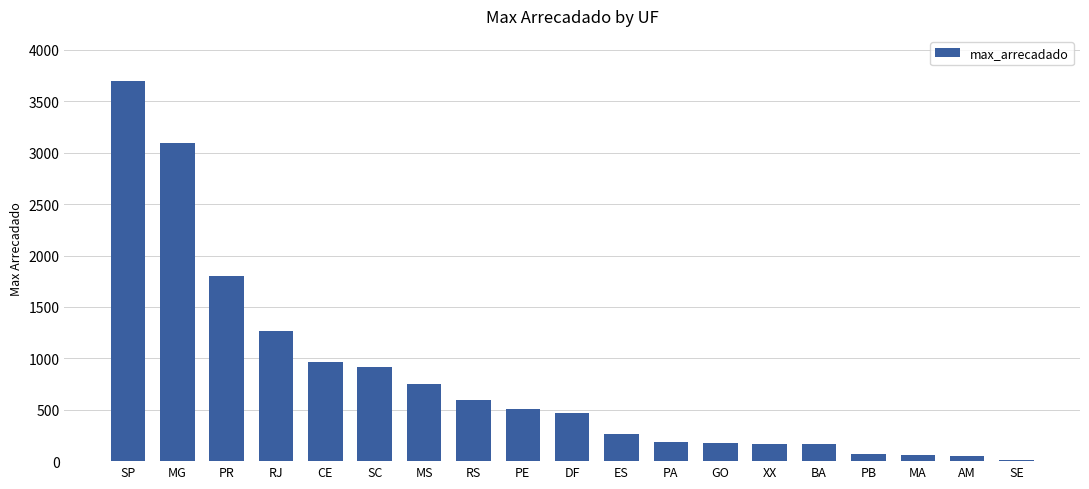

What is the difference between the values at PB and SE?

55.7